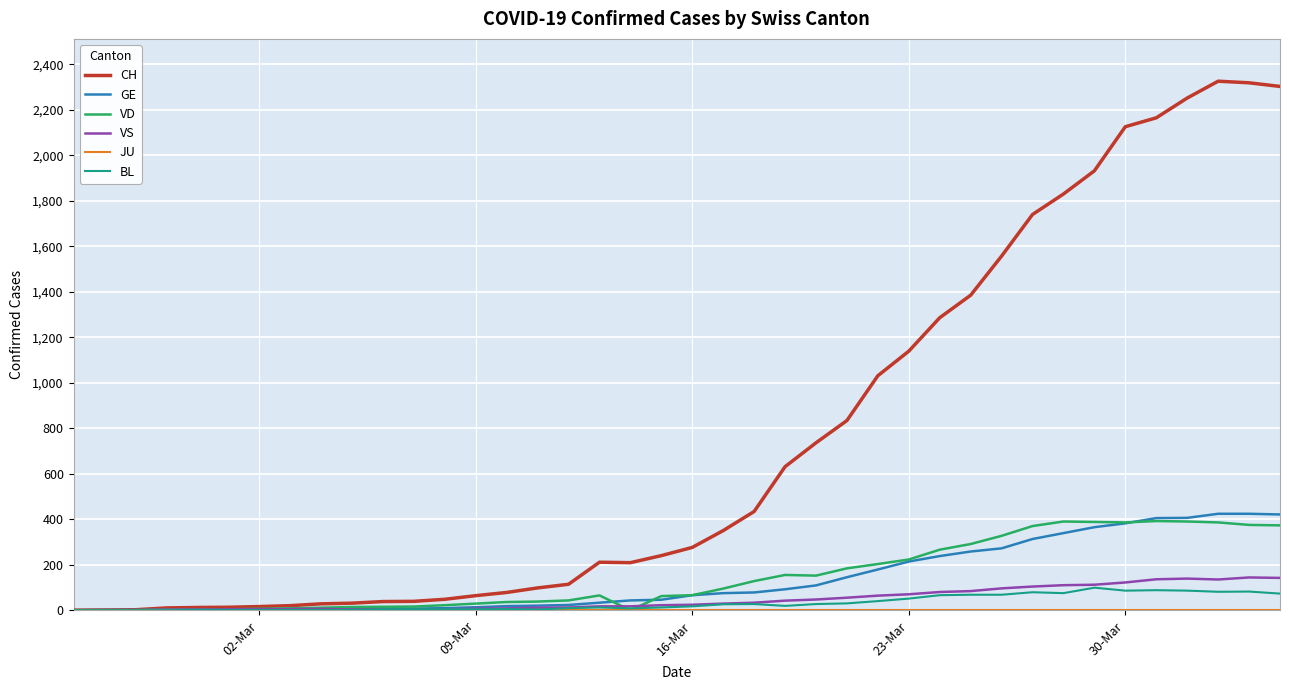

What is the maximum value for CH?

2326